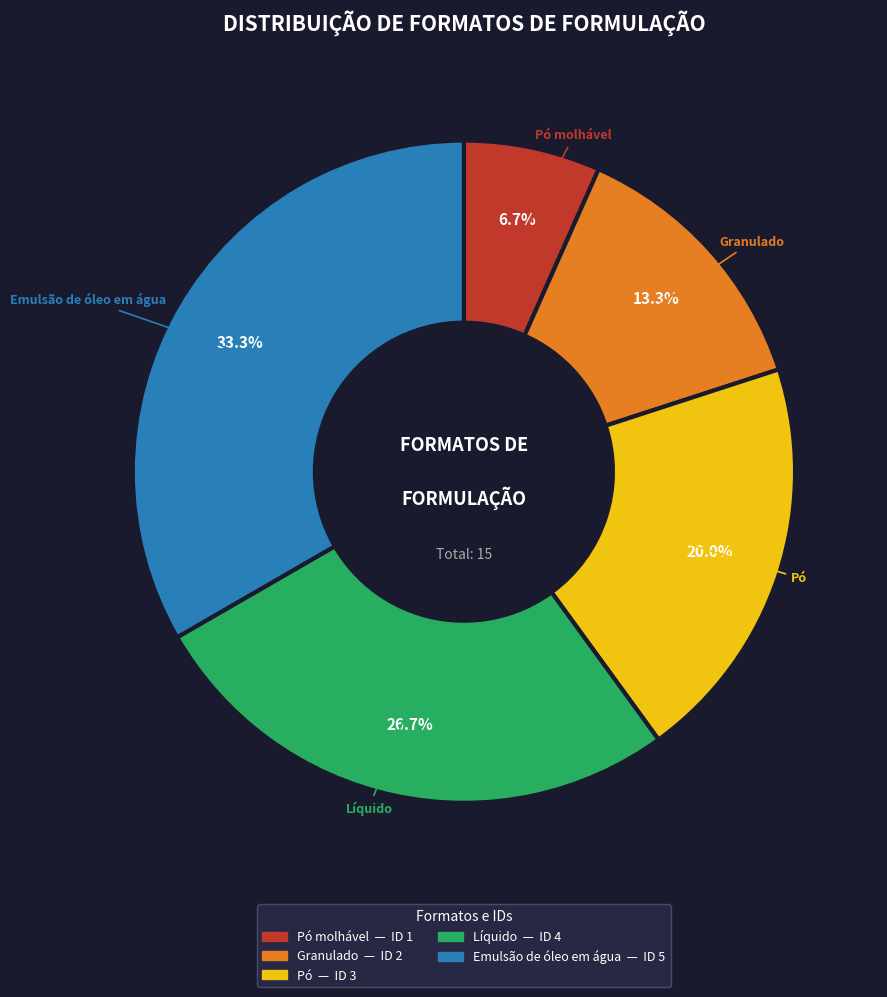

How many segments does this pie chart have?

5